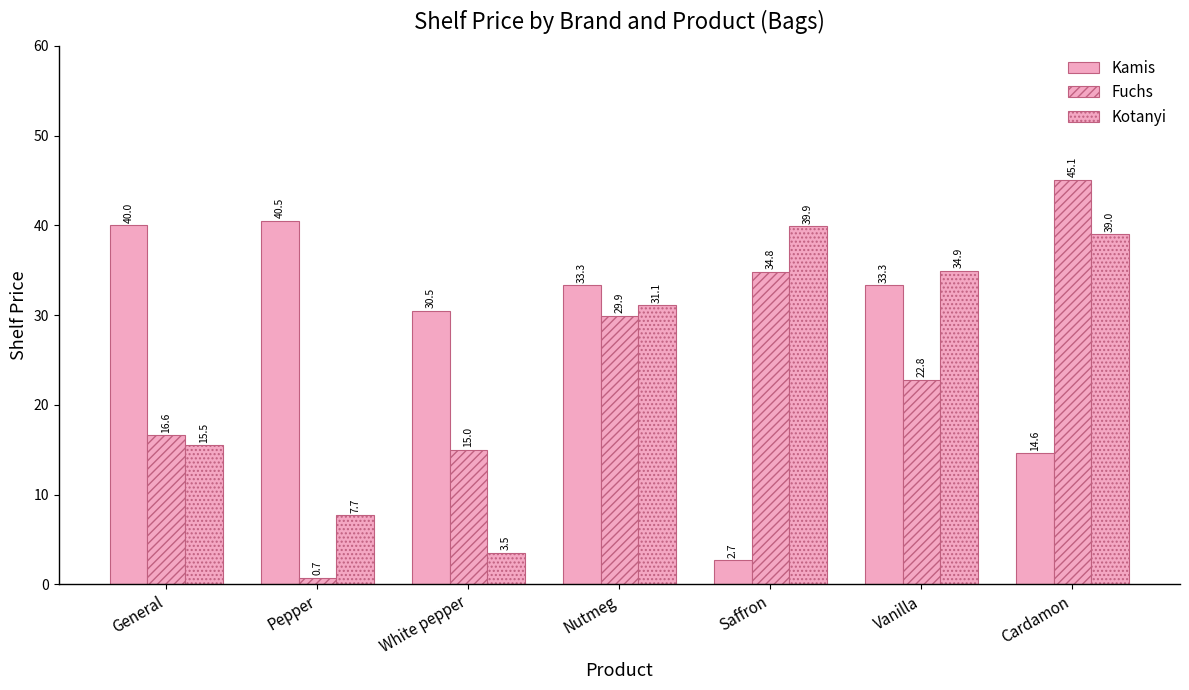

List the series in order of their peak value, highest first.

Fuchs, Kamis, Kotanyi